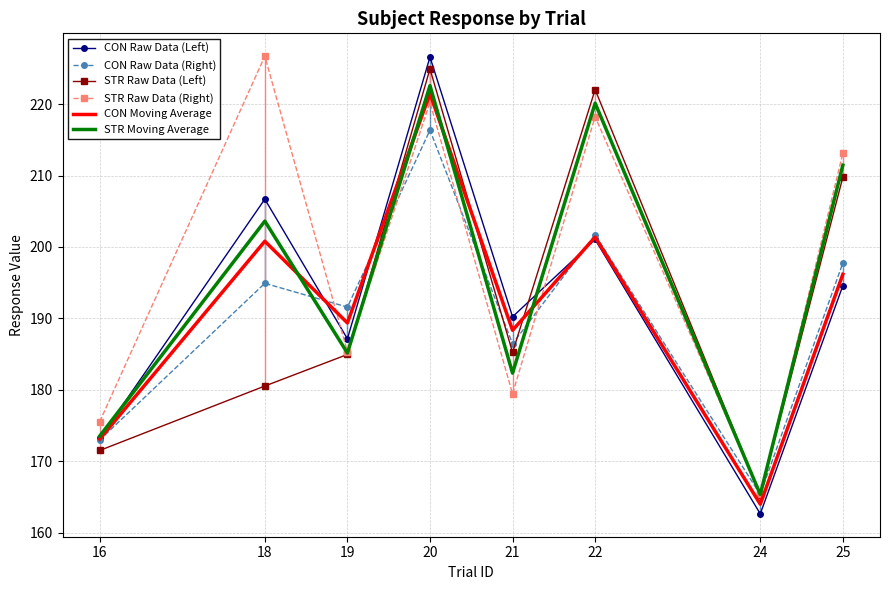

Where do STR Raw Data (Left) and CON Moving Average first cross each other?

19 and 20